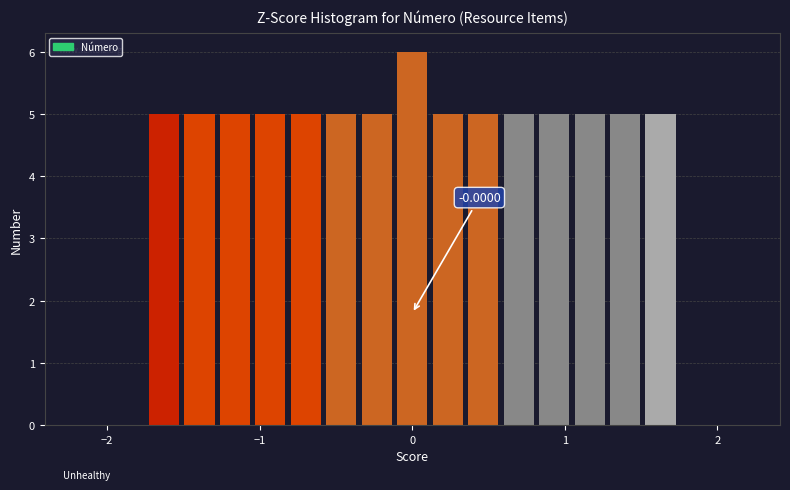

Read against the x-axis, roughly where is the centre of the tallest bar?

0.0